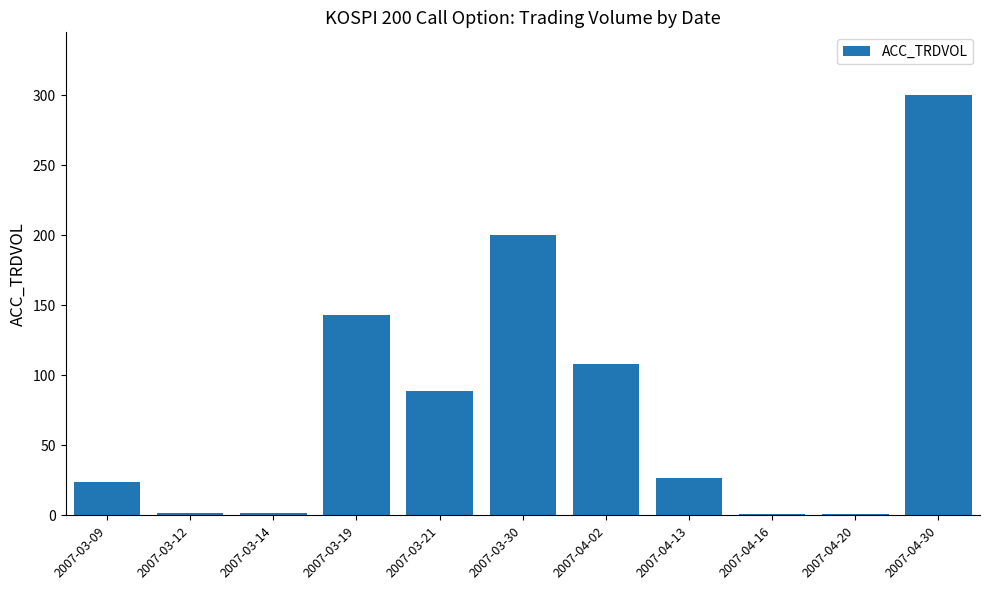

What is the sum of the values at 2007-04-20 and 2007-03-19?

144